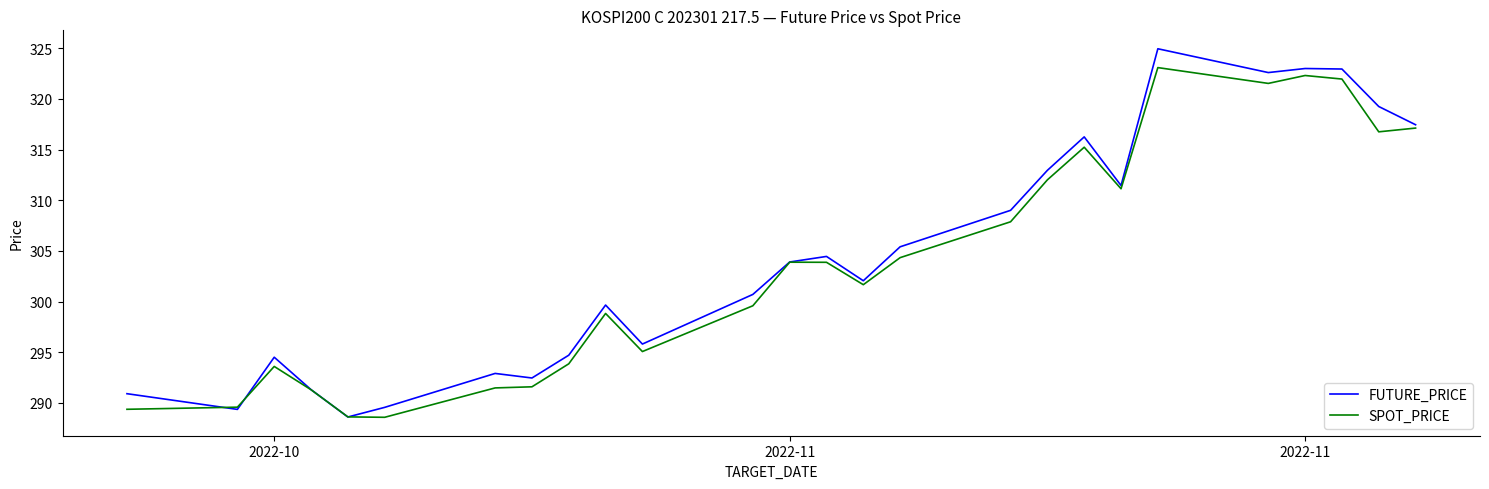

How many lines are shown in the chart?

2